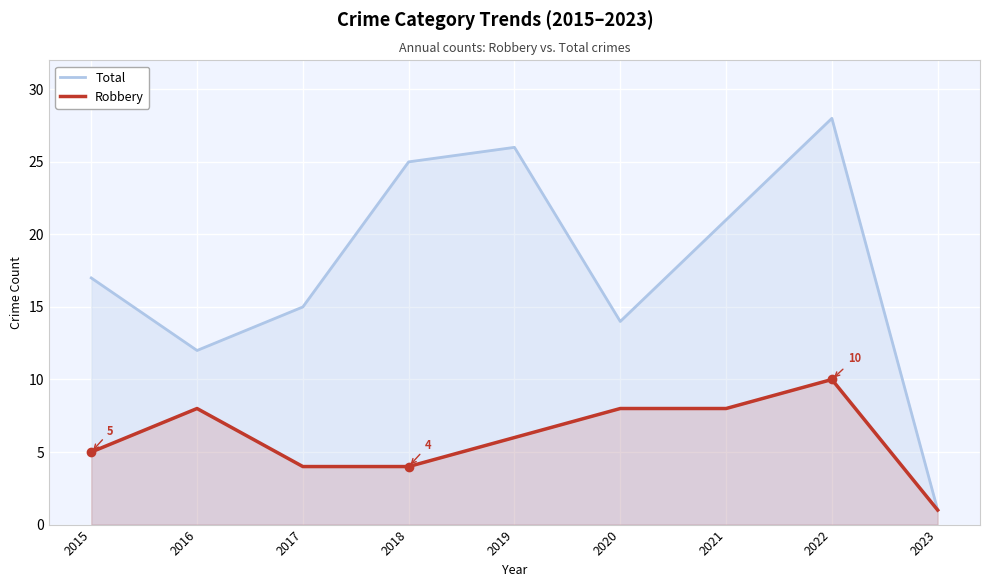

What is the value of the Robbery point at the 5th from the left?

6